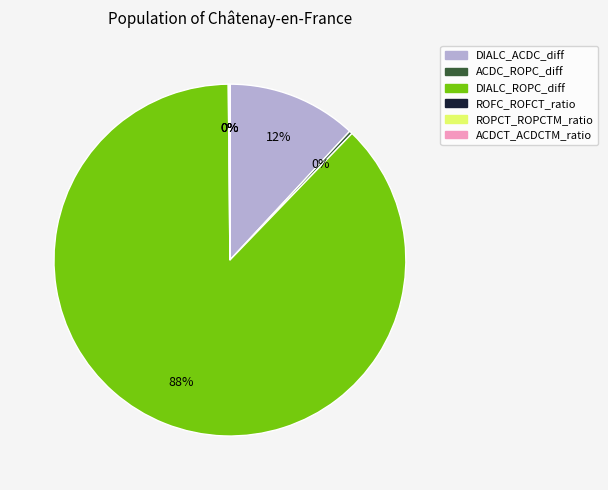

To the nearest percent, what is the difference between the largest and smallest slice percentages?

88%